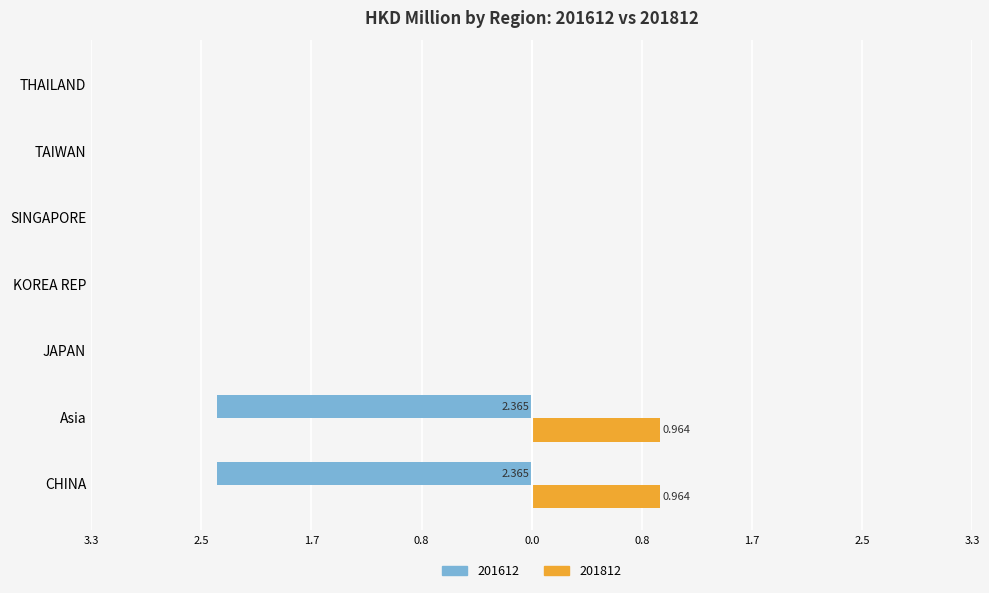

What is the total value across all series at Asia?

-1.4